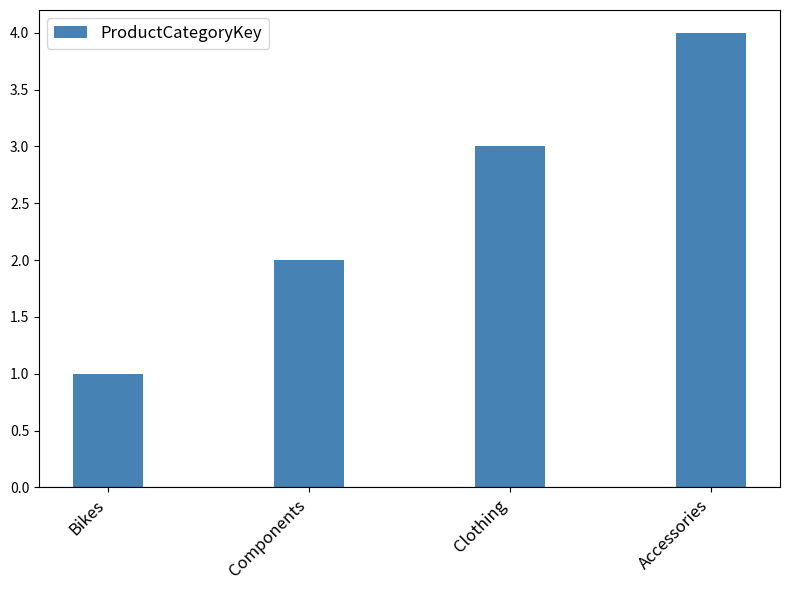

The value at Clothing is 3. True or false?

True